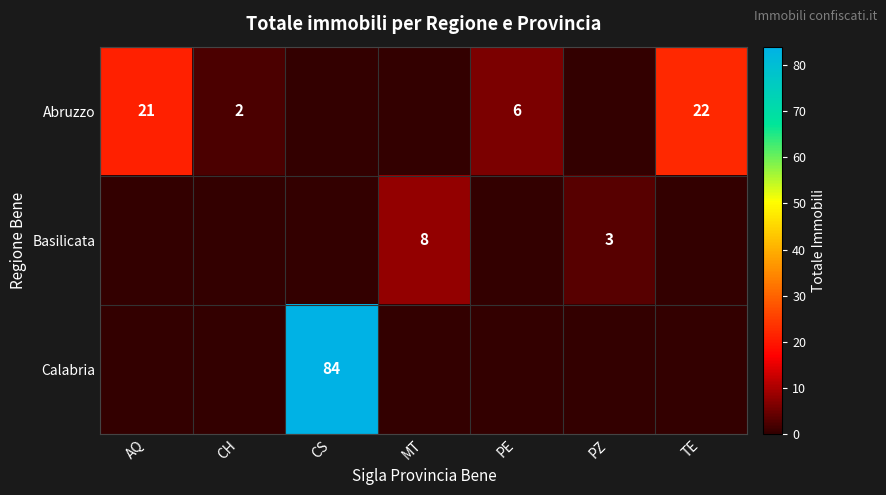

The value of Abruzzo at CH is 2. True or false?

True